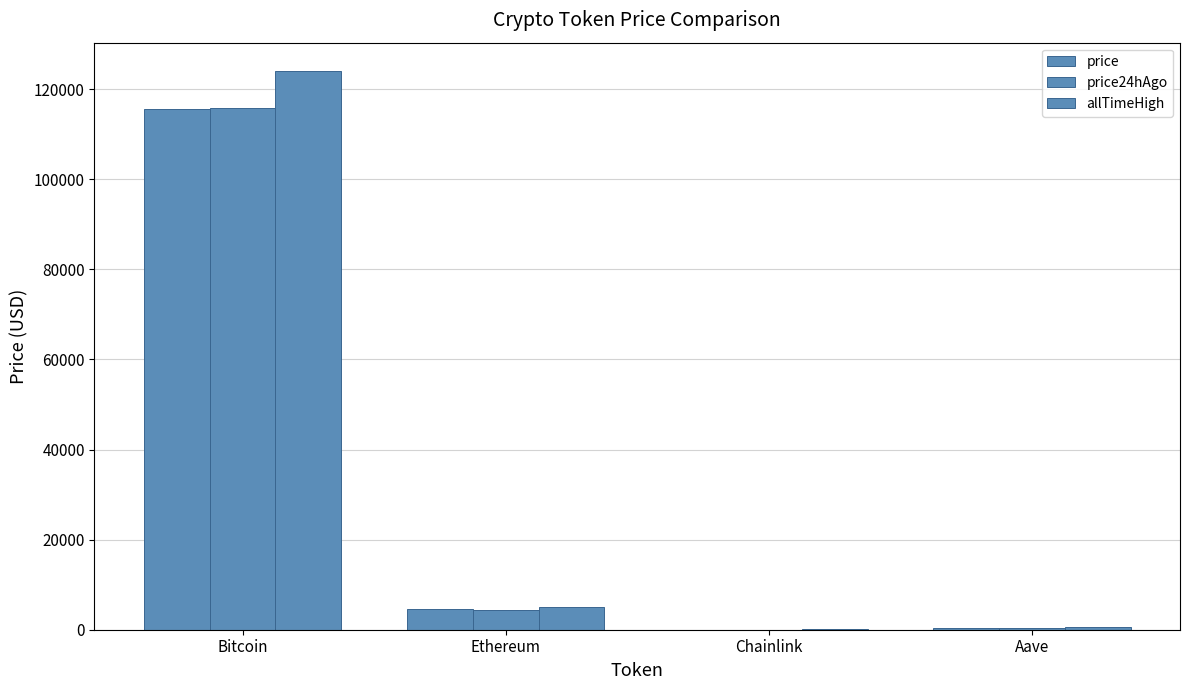

Count the number of data series in this chart.

3